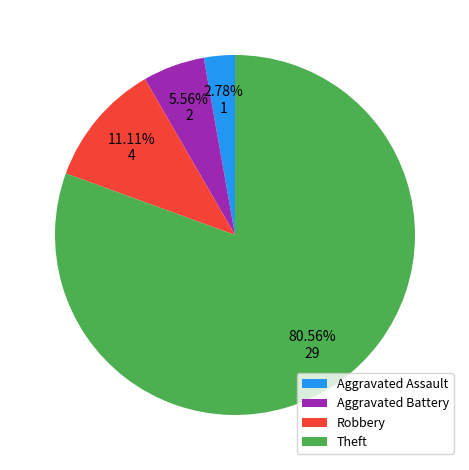

Do Robbery and Theft together represent more than half of the pie?

Yes